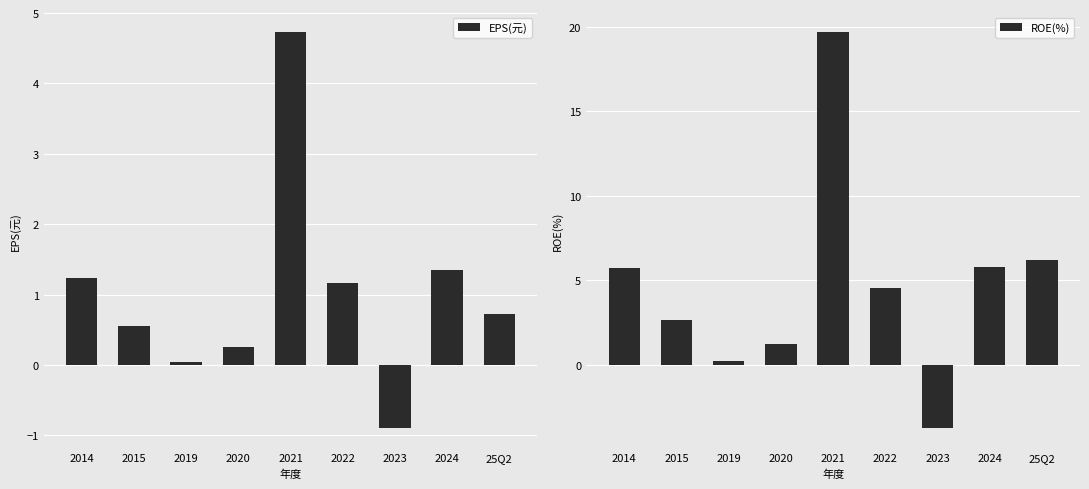

How many data points does each series have?

9